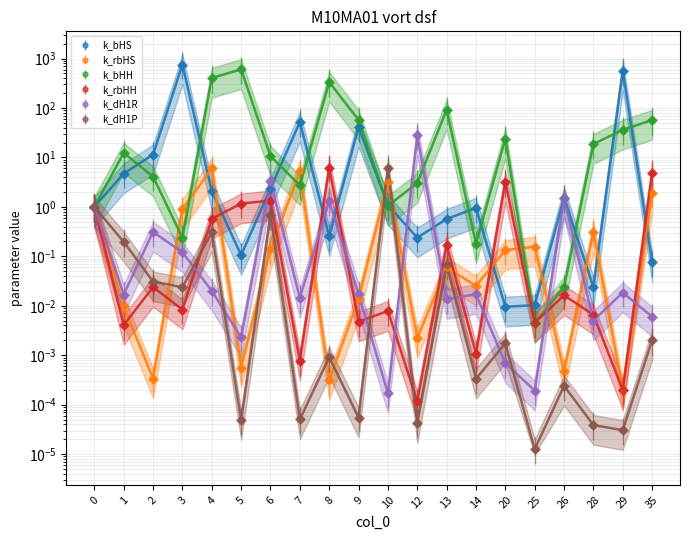

Reading left to right, extract all data points from this chart.

k_bHS: 0=1.0	1=4.7	2=11.4	3=755.9	4=2.1	5=0.1	6=2.3	7=52.1	8=0.3	9=41.3	10=1.1	12=0.2	13=0.6	14=1.0	20=0.0	25=0.0	26=1.5	28=0.0	29=565.6	35=0.1
k_rbHS: 0=1.0	1=0.0	2=0.0	3=0.9	4=6.0	5=0.0	6=0.1	7=5.2	8=0.0	9=0.0	10=3.2	12=0.0	13=0.1	14=0.0	20=0.1	25=0.2	26=0.0	28=0.3	29=0.0	35=2.0
k_bHH: 0=1.0	1=12.4	2=4.1	3=0.2	4=404.3	5=607.2	6=10.6	7=2.7	8=335.2	9=57.5	10=1.1	12=3.0	13=92.4	14=0.2	20=24.0	25=0.0	26=0.0	28=18.7	29=36.2	35=57.2
k_rbHH: 0=1.0	1=0.0	2=0.0	3=0.0	4=0.6	5=1.2	6=1.3	7=0.0	8=6.2	9=0.0	10=0.0	12=0.0	13=0.2	14=0.0	20=3.2	25=0.0	26=0.0	28=0.0	29=0.0	35=4.9
k_dH1R: 0=1.0	1=0.0	2=0.3	3=0.1	4=0.0	5=0.0	6=3.3	7=0.0	8=1.3	9=0.0	10=0.0	12=28.0	13=0.0	14=0.0	20=0.0	25=0.0	26=1.5	28=0.0	29=0.0	35=0.0
k_dH1P: 0=1.0	1=0.2	2=0.0	3=0.0	4=0.3	5=0.0	6=0.7	7=0.0	8=0.0	9=0.0	10=6.1	12=0.0	13=0.1	14=0.0	20=0.0	25=0.0	26=0.0	28=0.0	29=0.0	35=0.0